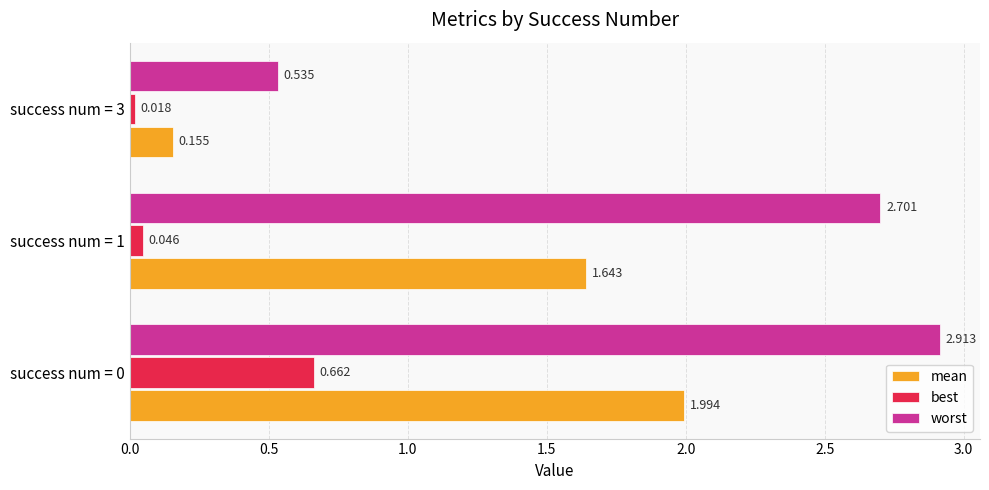

What are all the series names shown in the legend?

mean, best, worst